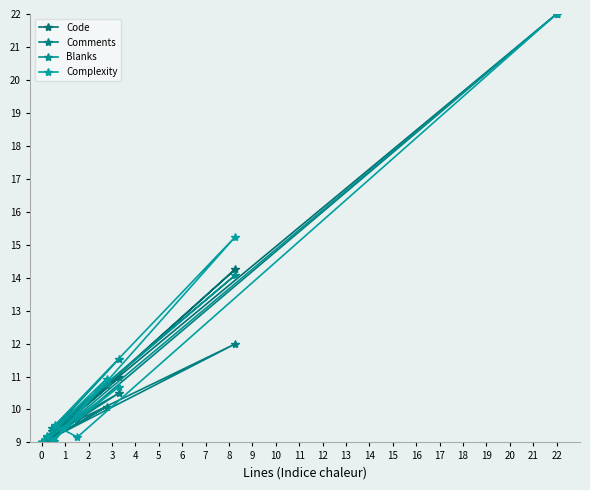

Which series changed the most between 4 and 7?

Code